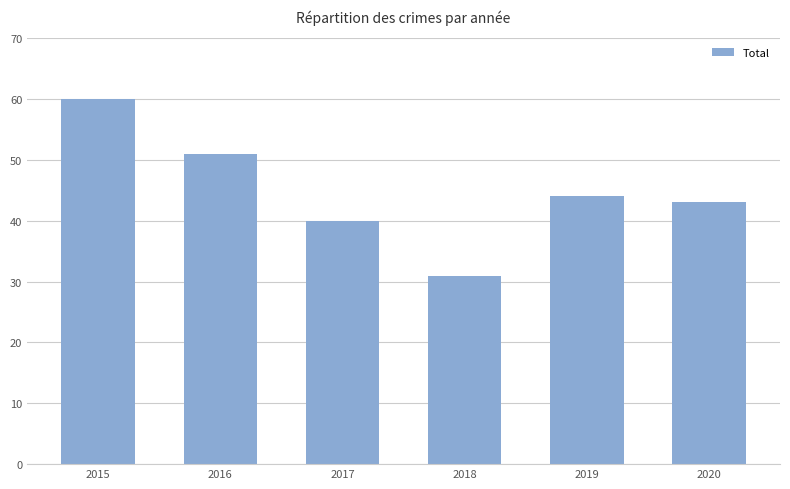

Are the bars grouped side by side (vs. stacked)?

No